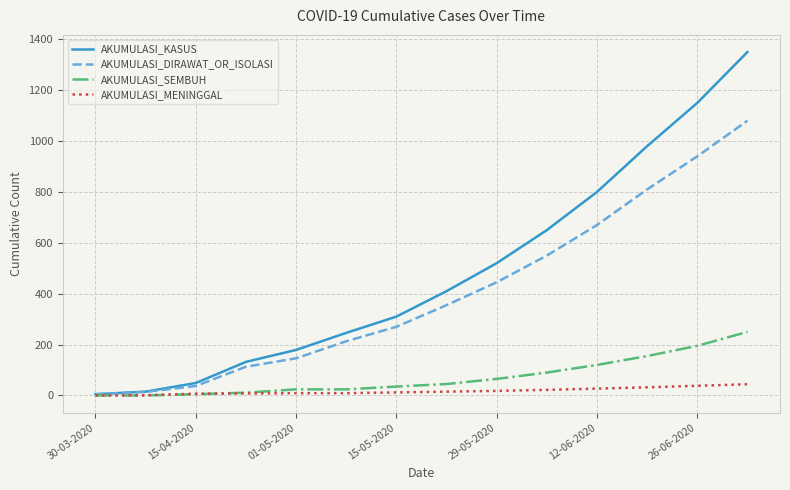

What is the highest value of the AKUMULASI_KASUS series?

1350